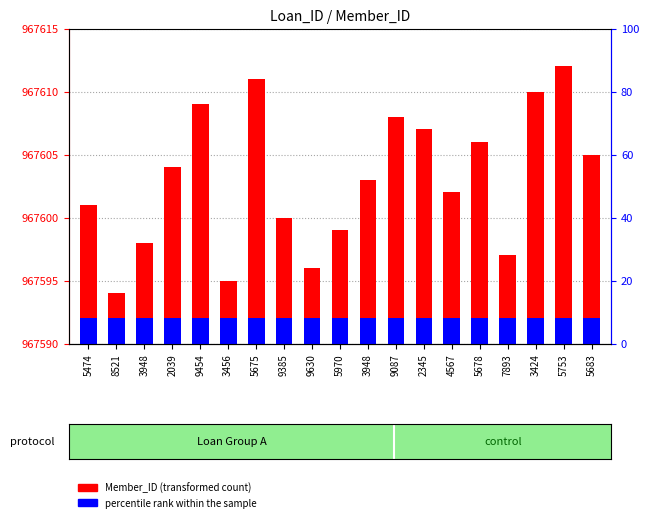

The percentile rank within the sample series shows 3 at 9087. True or false?

False